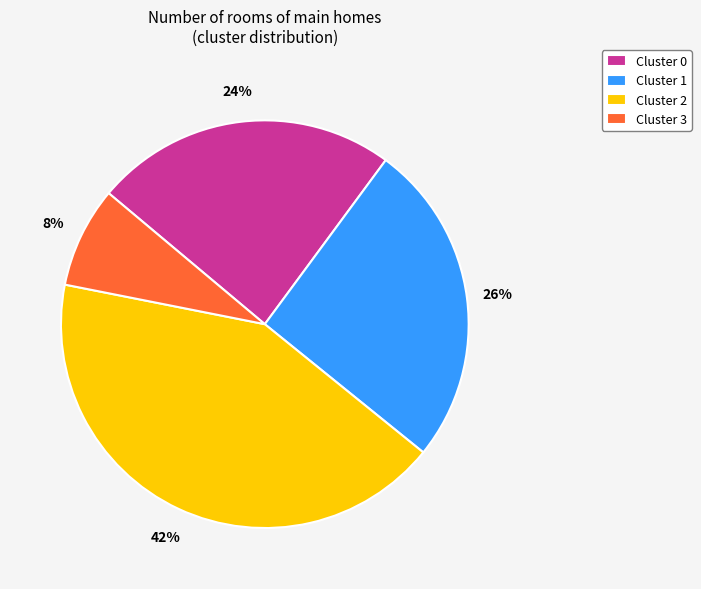

True or false: Cluster 2 accounts for 42% of the total.

True